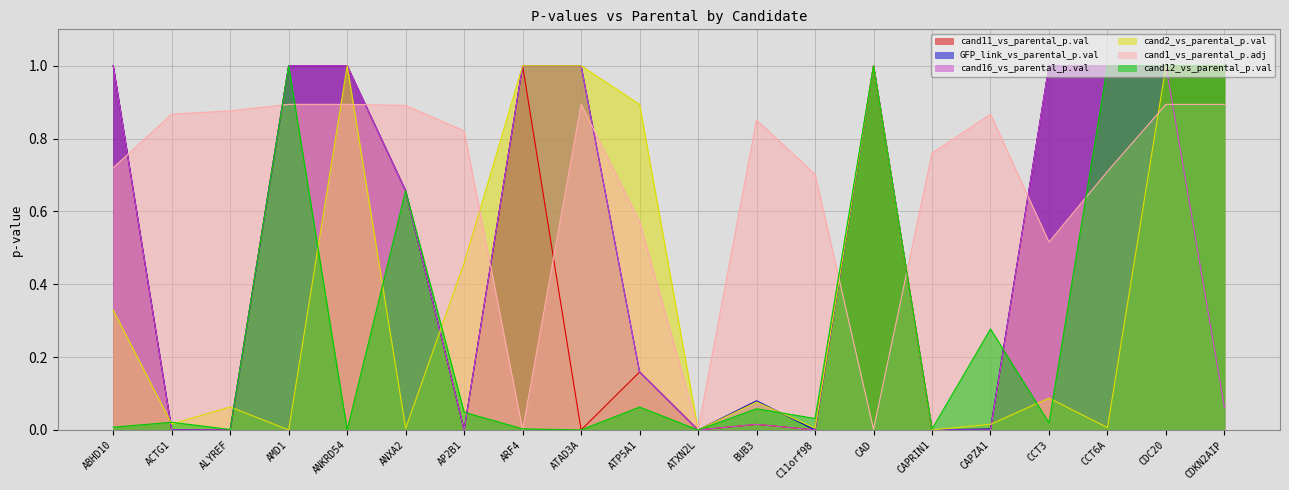

Reading left to right, transcribe all the data shown in this chart.

cand11_vs_parental_p.val: 1.0	0.0	0.0	1.0	1.0	0.7	0.0	1.0	0.0	0.2	0.0	0.0	0.0	1.0	0.0	0.0	1.0	1.0	1.0	1.0
GFP_link_vs_parental_p.val: 1.0	0.0	0.0	1.0	1.0	0.7	0.0	1.0	1.0	0.2	0.0	0.1	0.0	1.0	0.0	0.0	1.0	1.0	1.0	1.0
cand16_vs_parental_p.val: 1.0	0.0	0.0	1.0	1.0	0.7	0.0	1.0	1.0	0.2	0.0	0.0	0.0	1.0	0.0	0.0	1.0	1.0	1.0	0.1
cand2_vs_parental_p.val: 0.3	0.0	0.1	0.0	1.0	0.0	0.5	1.0	1.0	0.9	0.0	0.1	0.0	1.0	0.0	0.0	0.1	0.0	1.0	1.0
cand1_vs_parental_p.adj: 0.7	0.9	0.9	0.9	0.9	0.9	0.8	0.0	0.9	0.6	0.0	0.9	0.7	0.0	0.8	0.9	0.5	0.7	0.9	0.9
cand12_vs_parental_p.val: 0.0	0.0	0.0	1.0	0.0	0.7	0.0	0.0	0.0	0.1	0.0	0.1	0.0	1.0	0.0	0.3	0.0	1.0	1.0	1.0